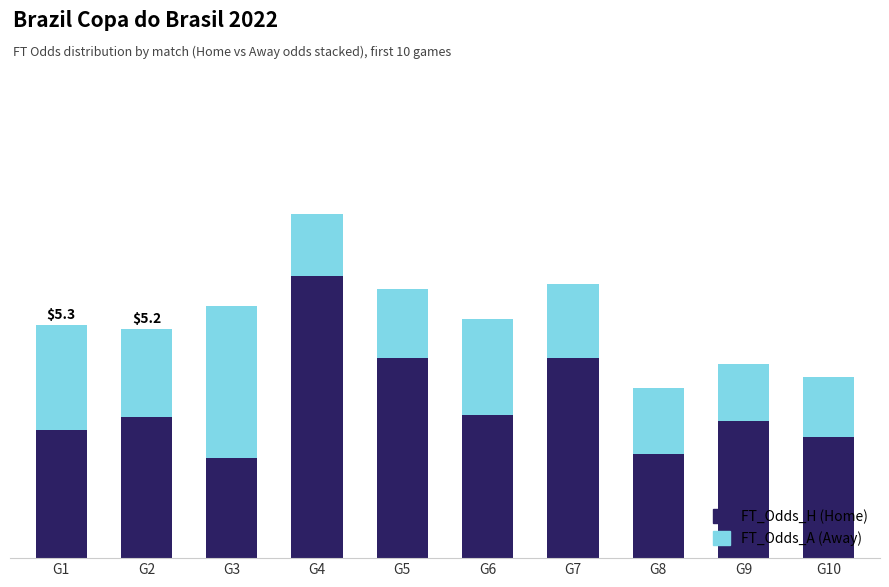

Are the bars horizontal?

No